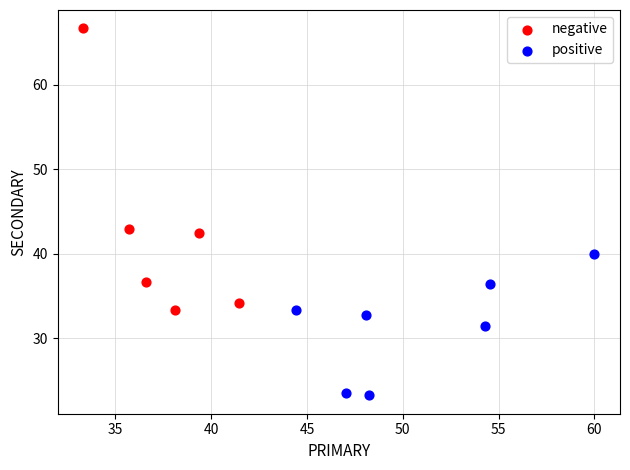

What are all the series names shown in the legend?

negative, positive